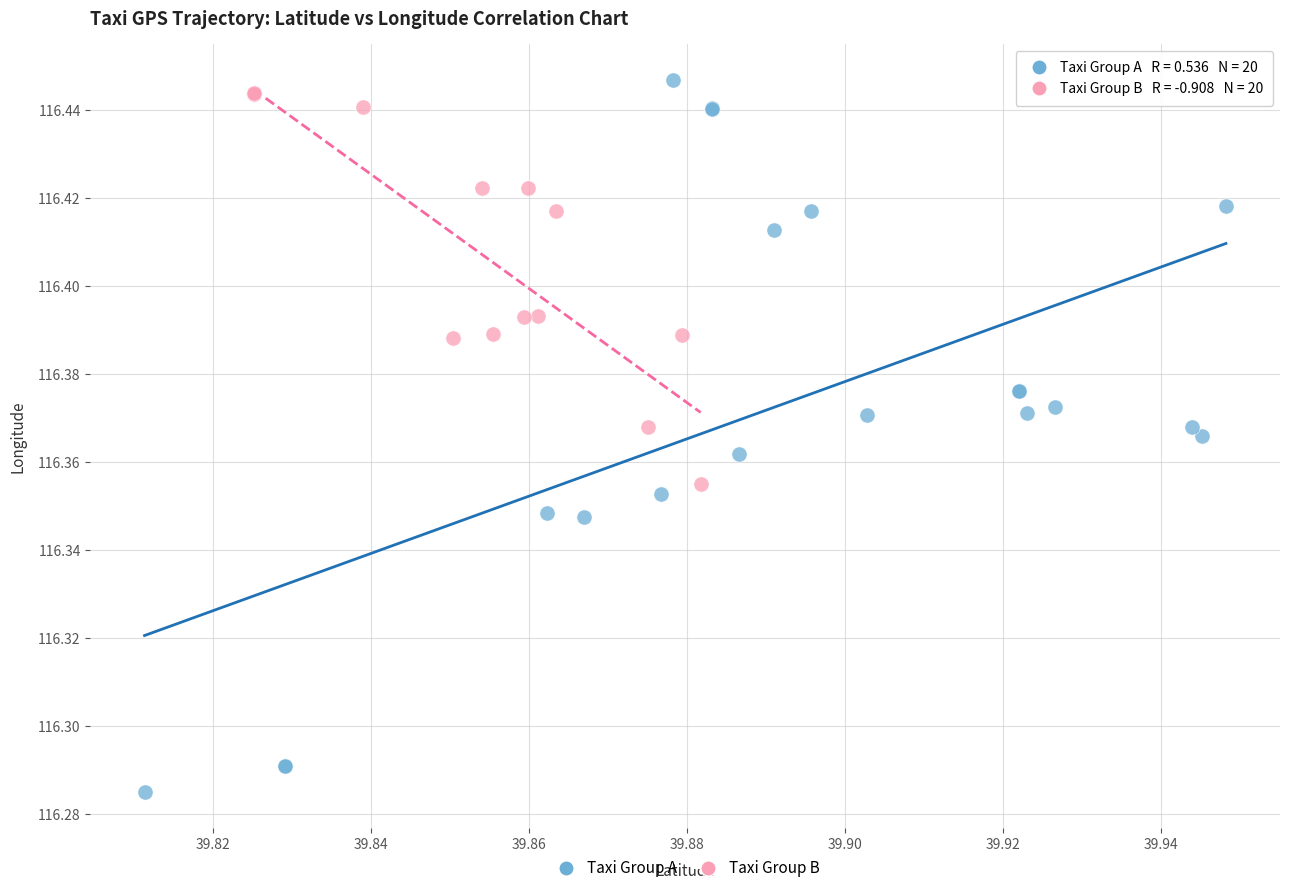

Which series has the widest spread of Y values?

Taxi Group A